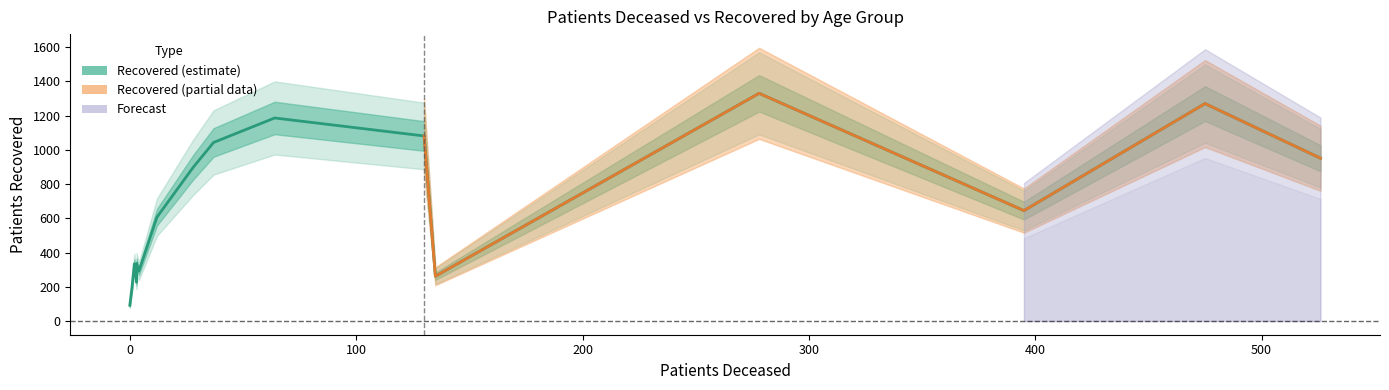

At which category does patients_recovered reach its first local peak?

60-64